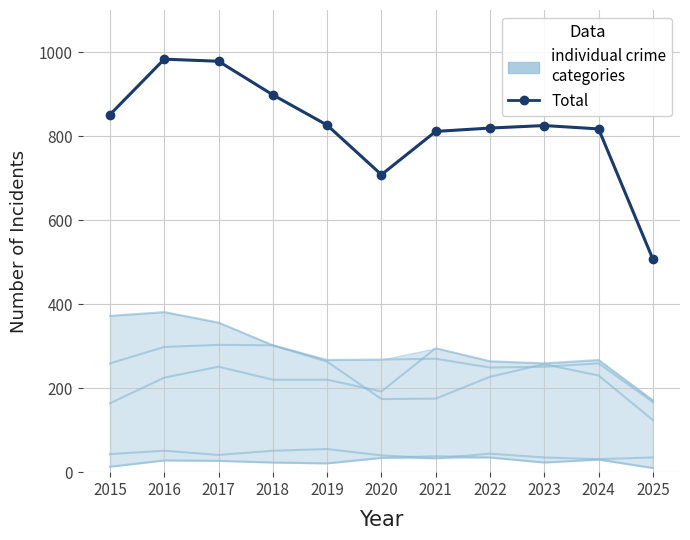

True or false: Total and individual crime categories cross at least once.

False